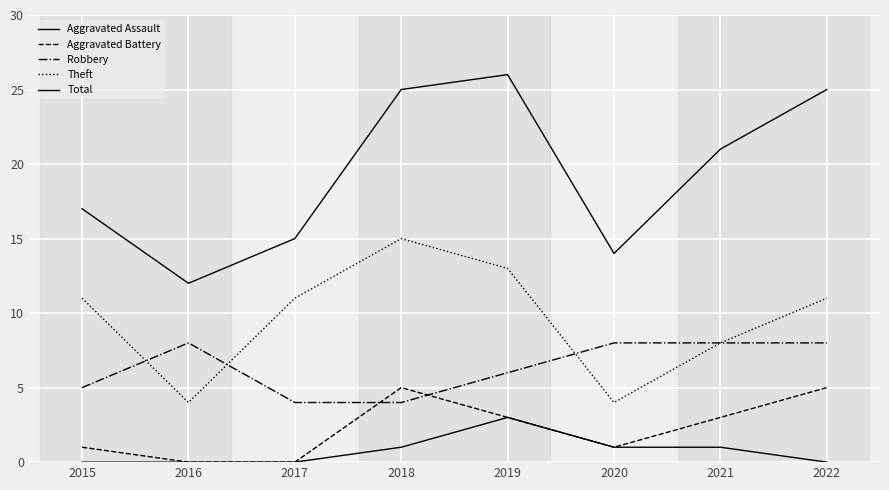

At which category is the sum across all series the highest?

2019